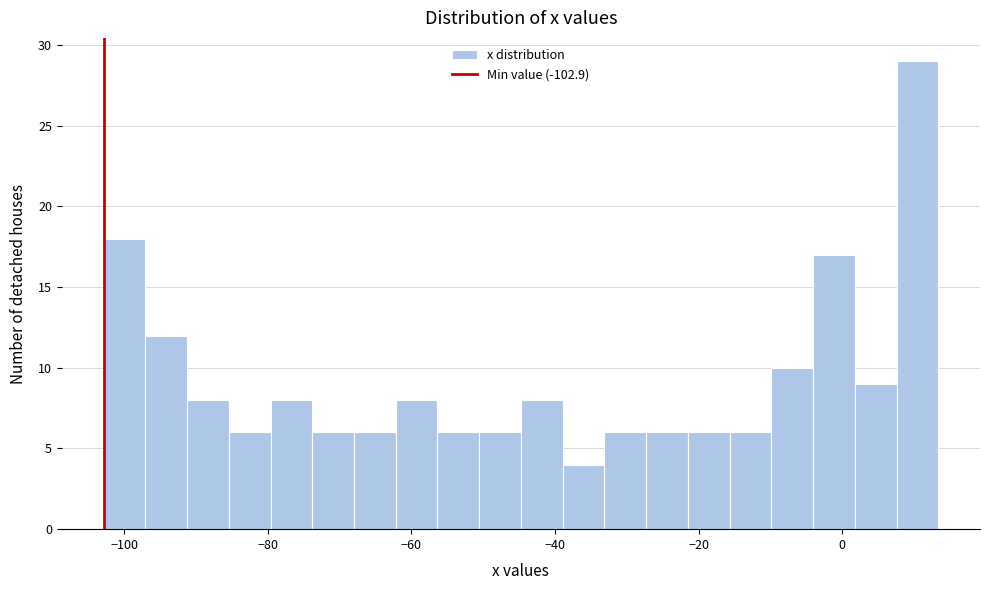

Around what value on the x-axis is the tallest bar? Give the approximate position of its centre, as read against the axis.

10